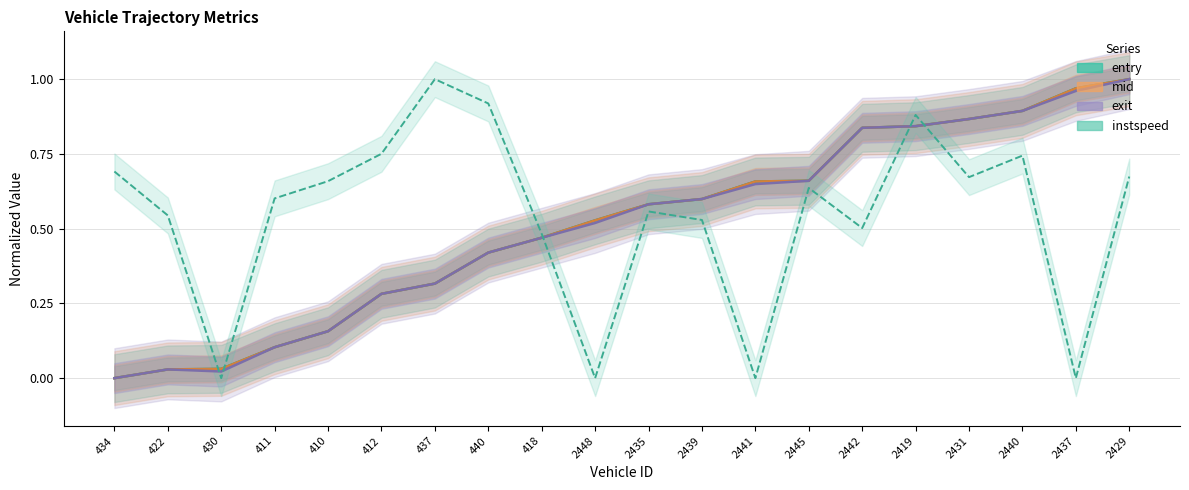

At which category is the sum across all series the highest?

2429